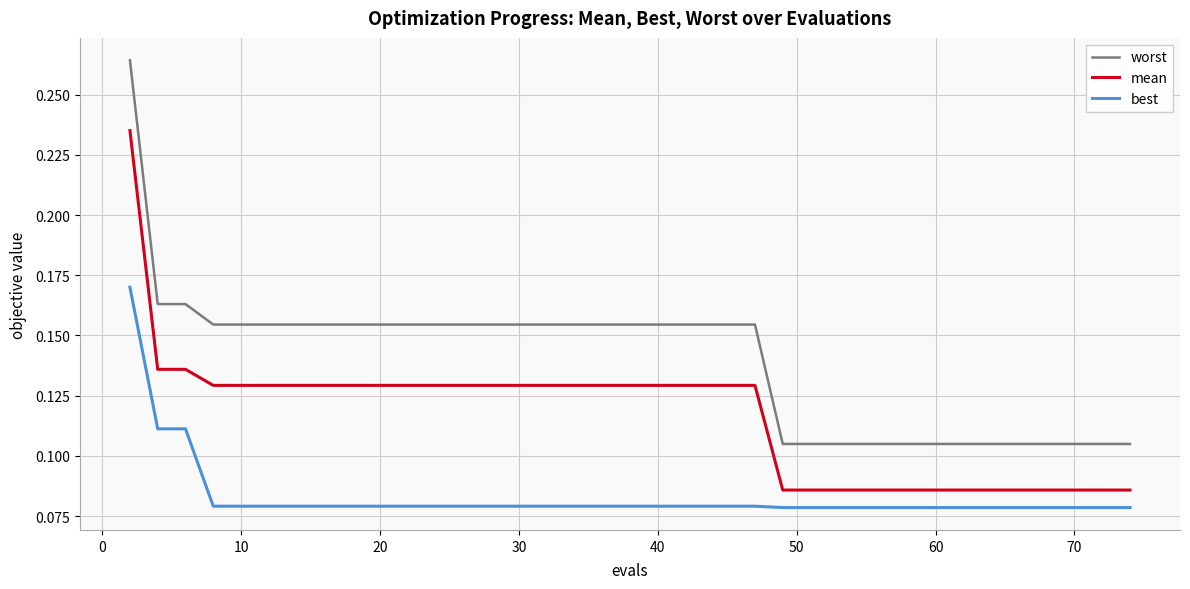

Which series has the widest spread of values?

worst